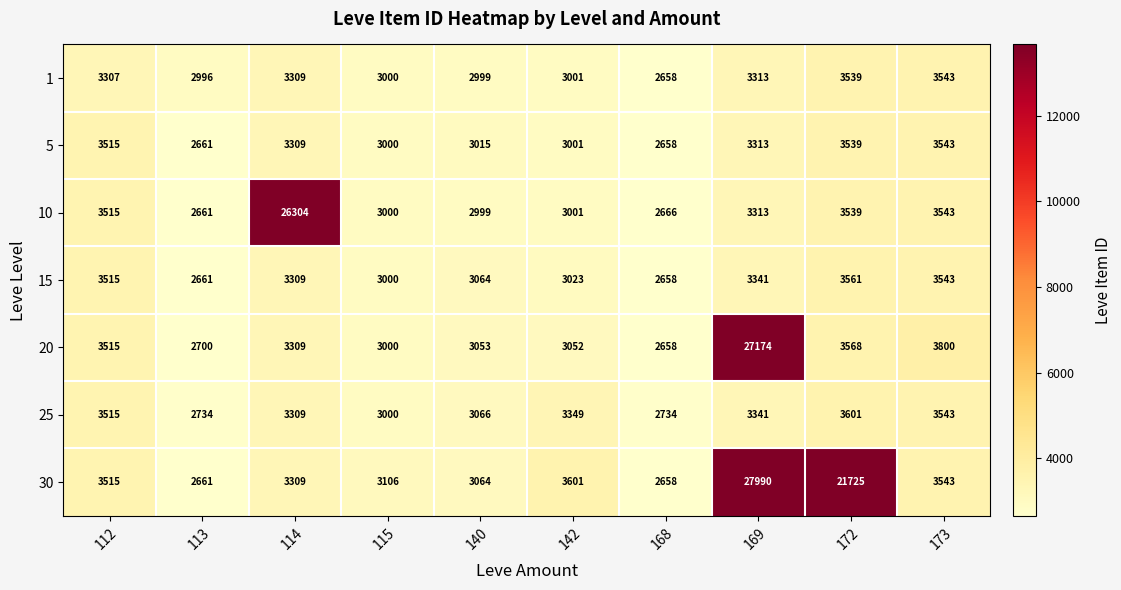

True or false: 10 has a value of 6193 at 172.

False